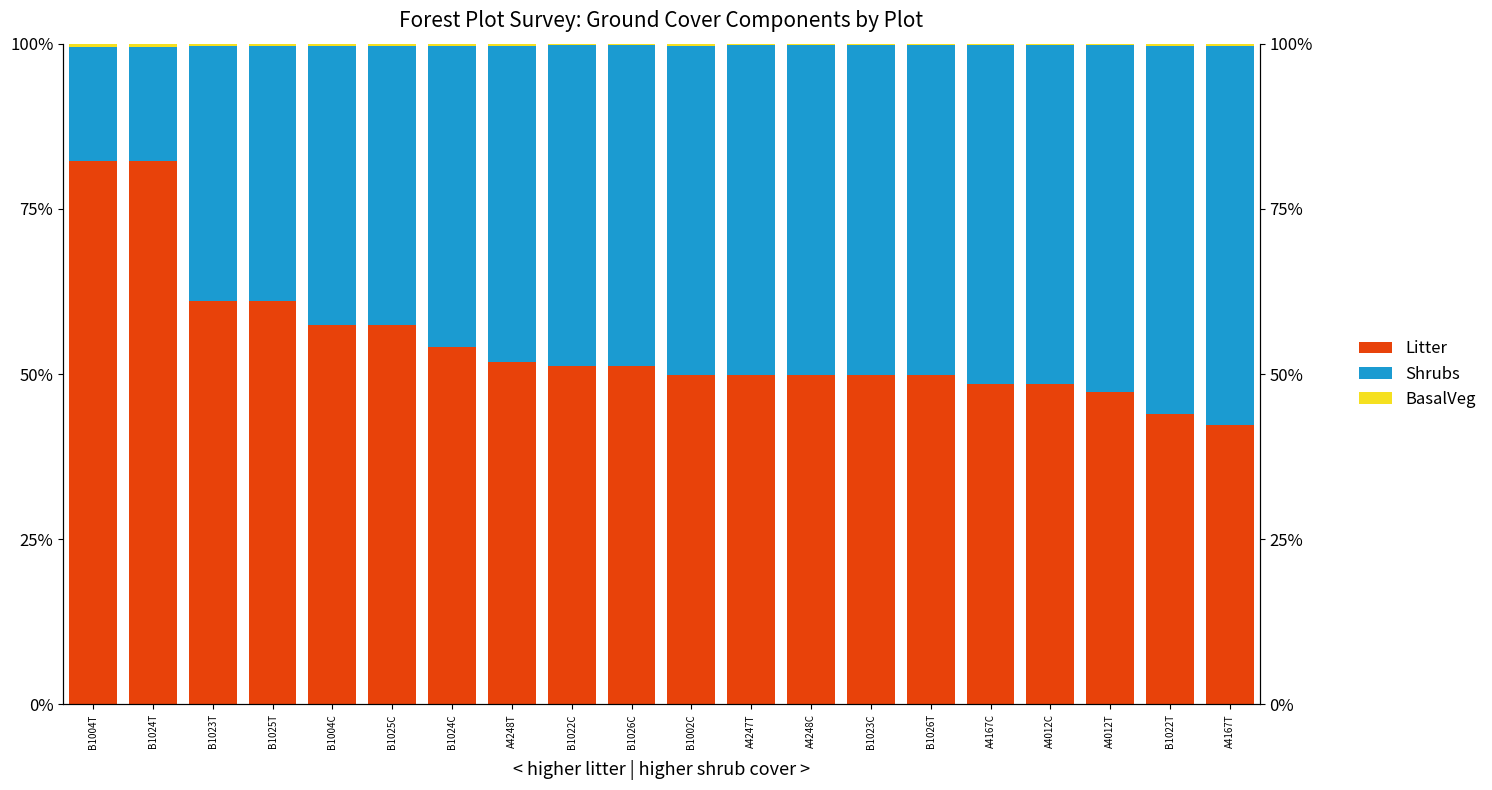

Rank the series by their maximum value, from lowest to highest.

BasalVeg, Shrubs, Litter